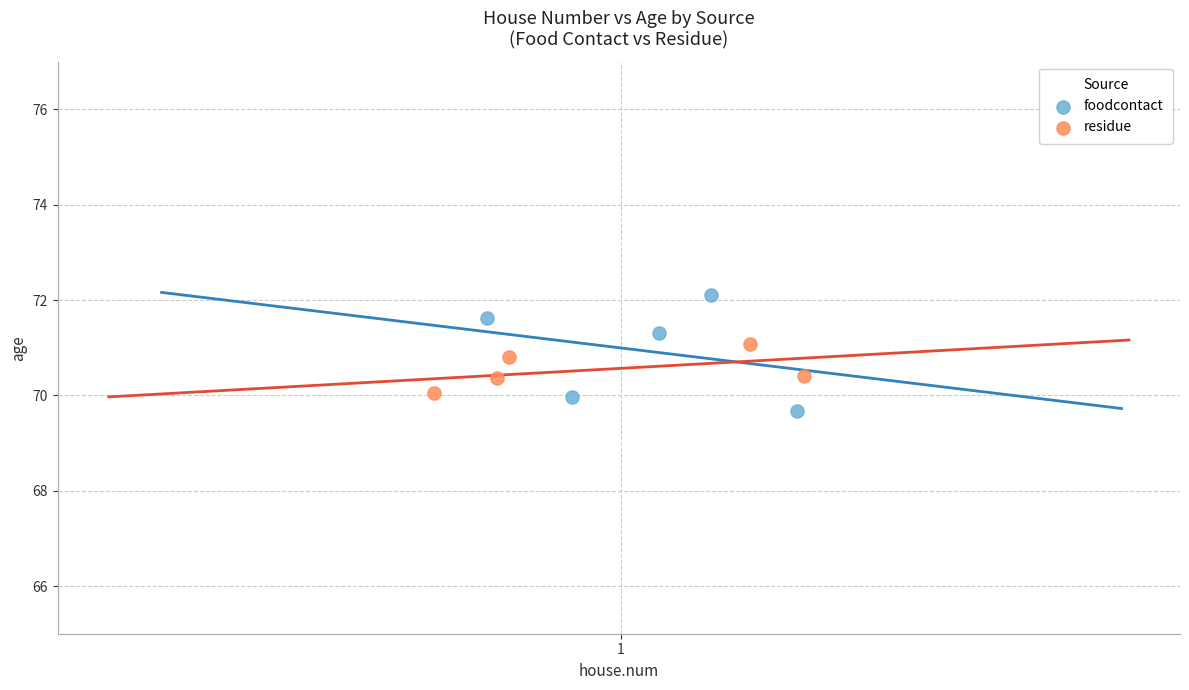

Which series has the largest Y range (max minus min)?

foodcontact